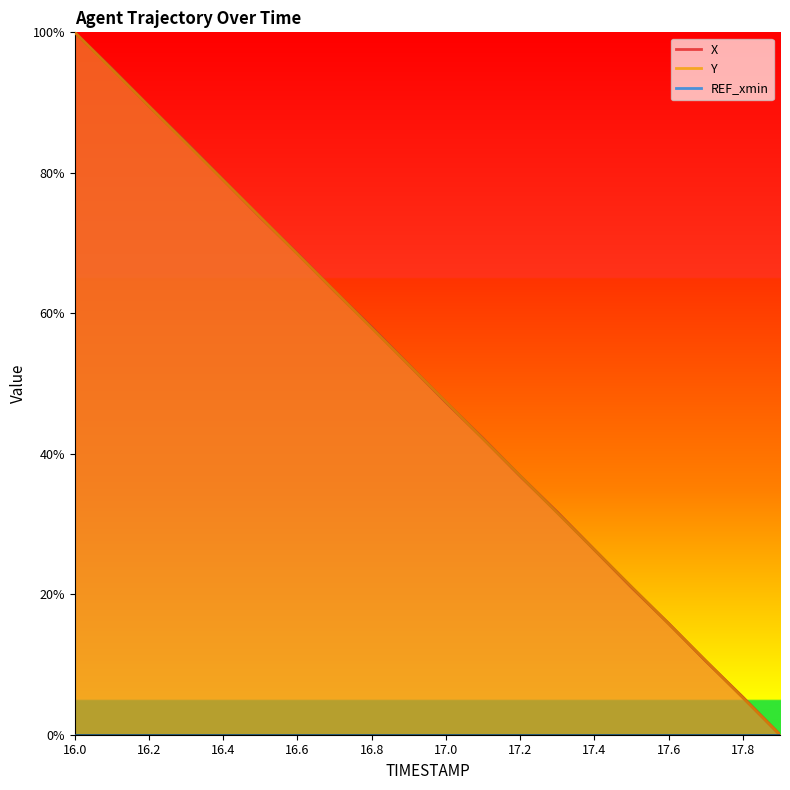

True or false: Y and X intersect in this chart.

True